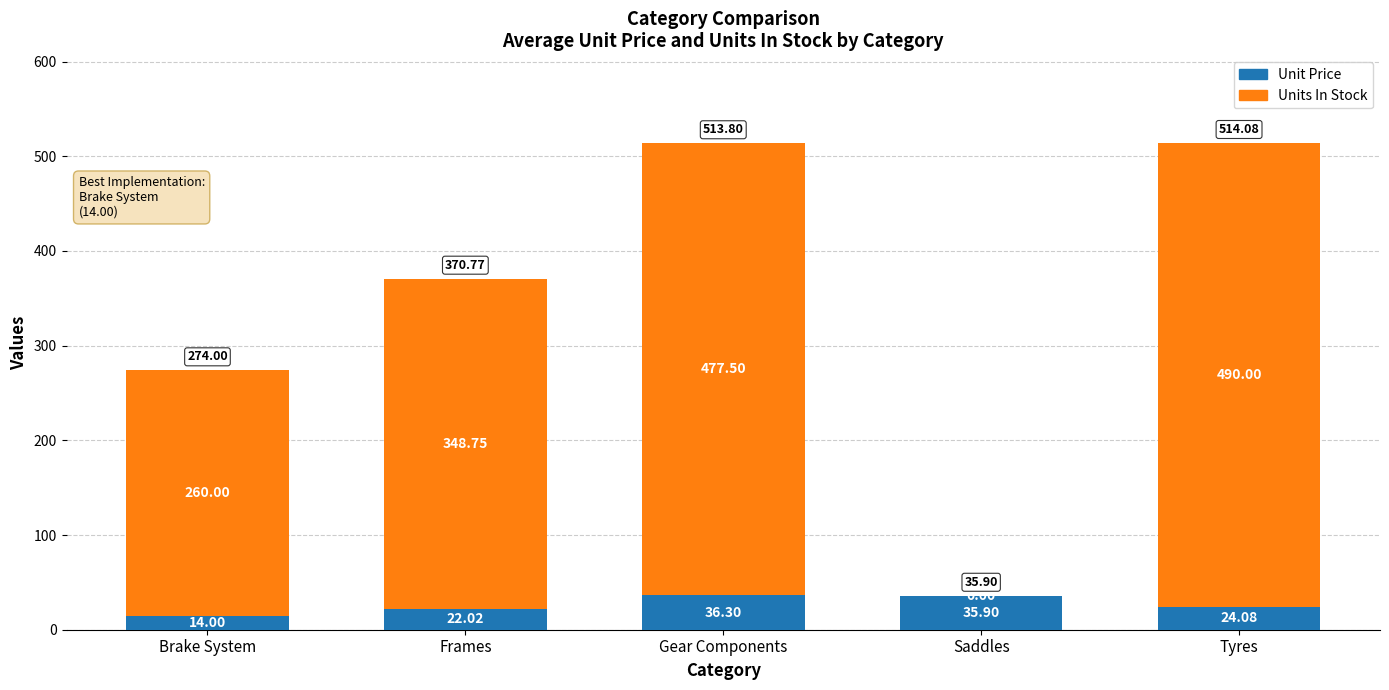

At which category is the sum across all series the highest?

Tyres